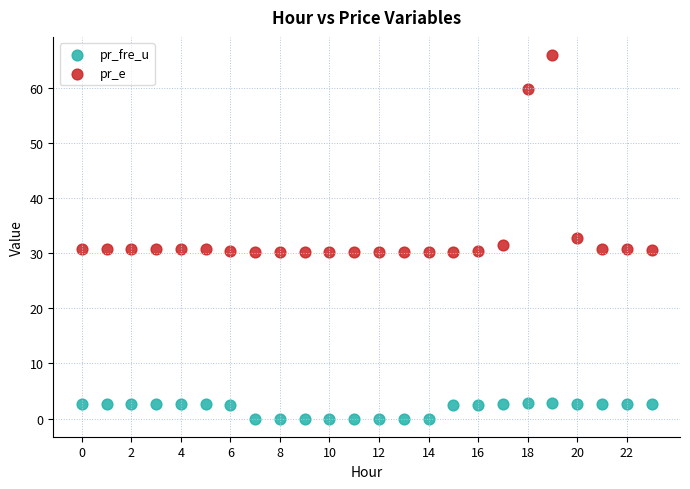

Which series has the largest Y range (max minus min)?

pr_e